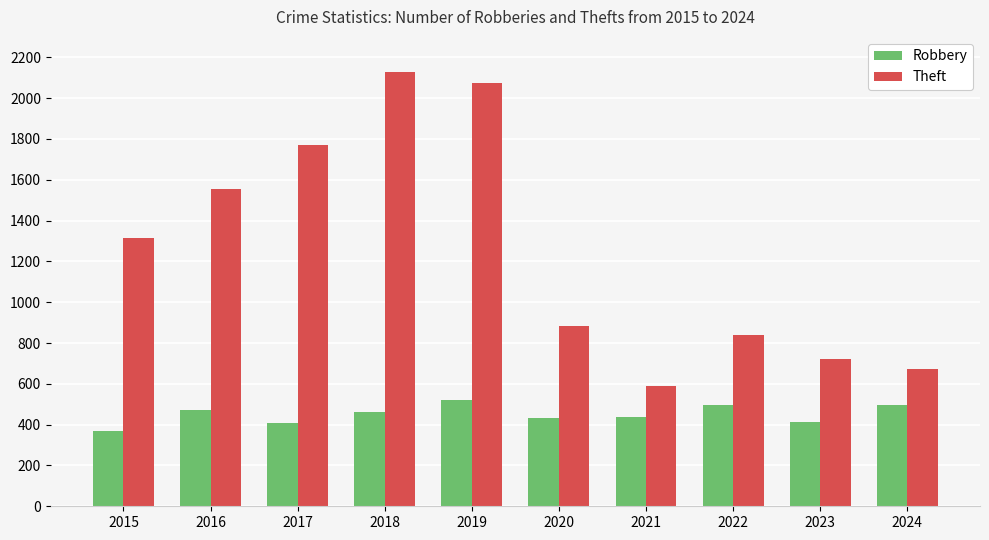

Which series has the largest total across all categories?

Theft